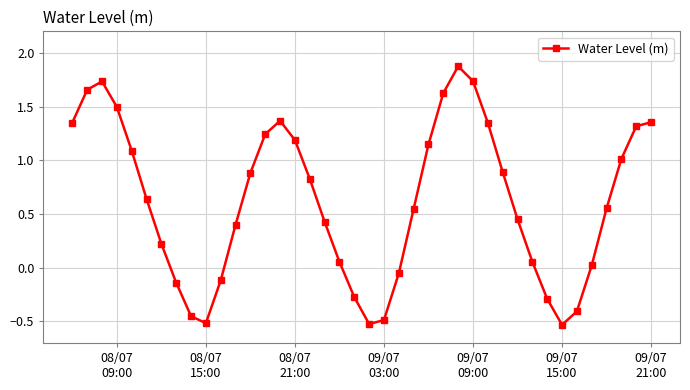

What is the greatest value displayed?

1.9